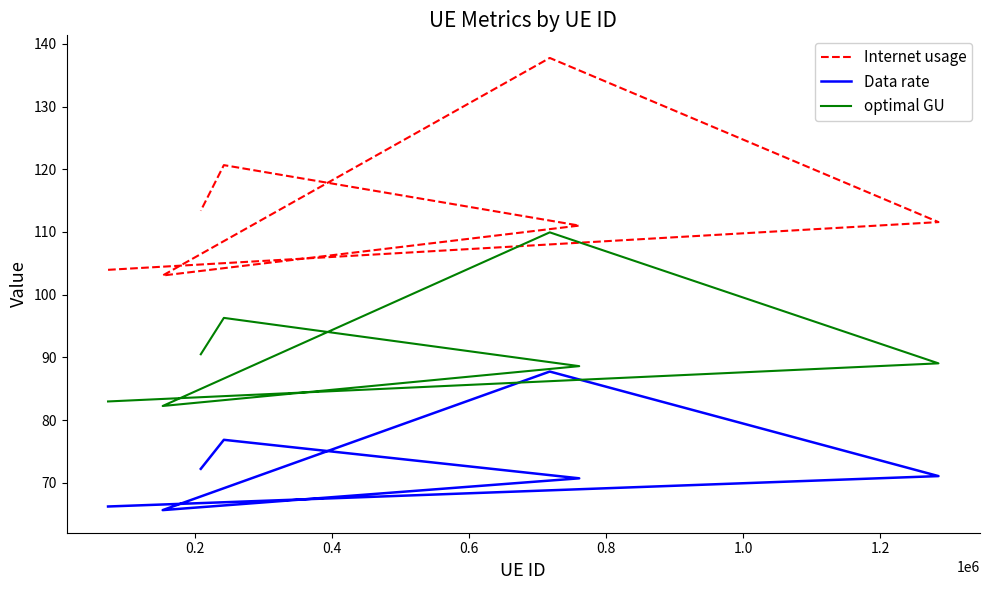

What is the sum of the optimal GU values at 0.4 and 0.8?

198.5